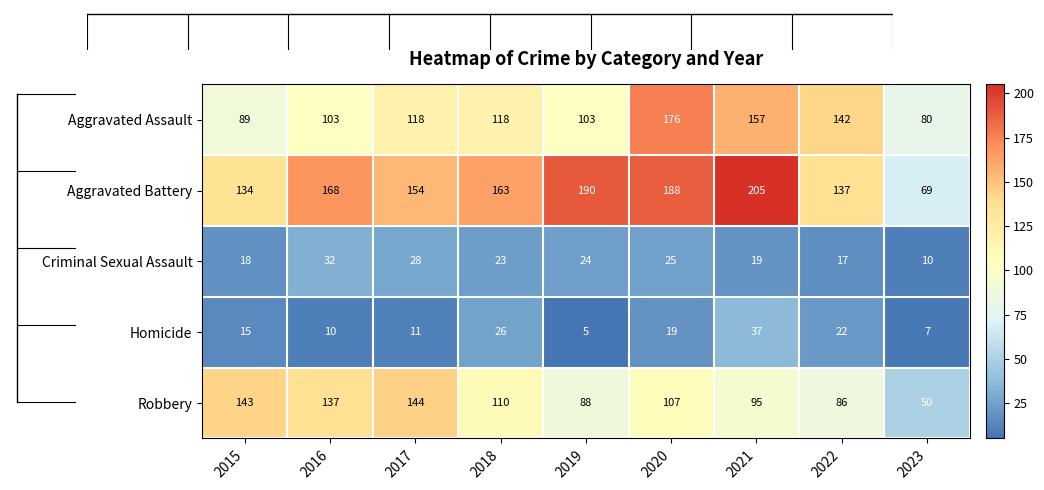

At which label does Criminal Sexual Assault first exceed 23?

2016